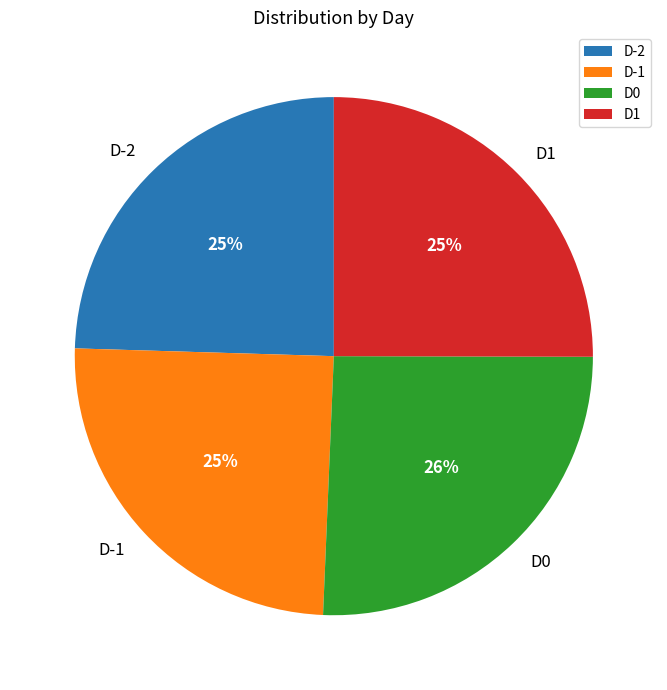

The D1 slice represents 25% of the pie. True or false?

True